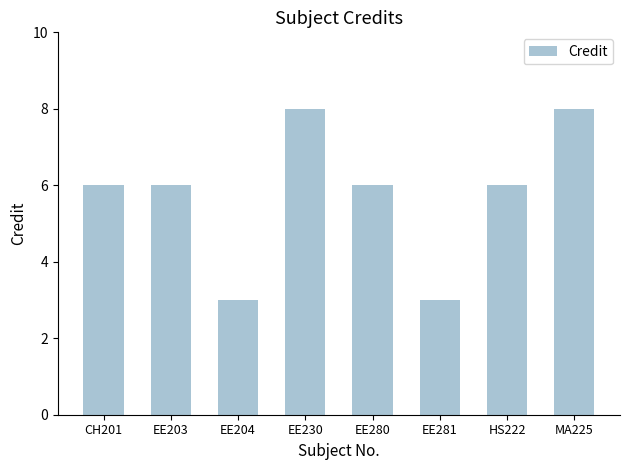

What is the maximum value shown in the chart?

8